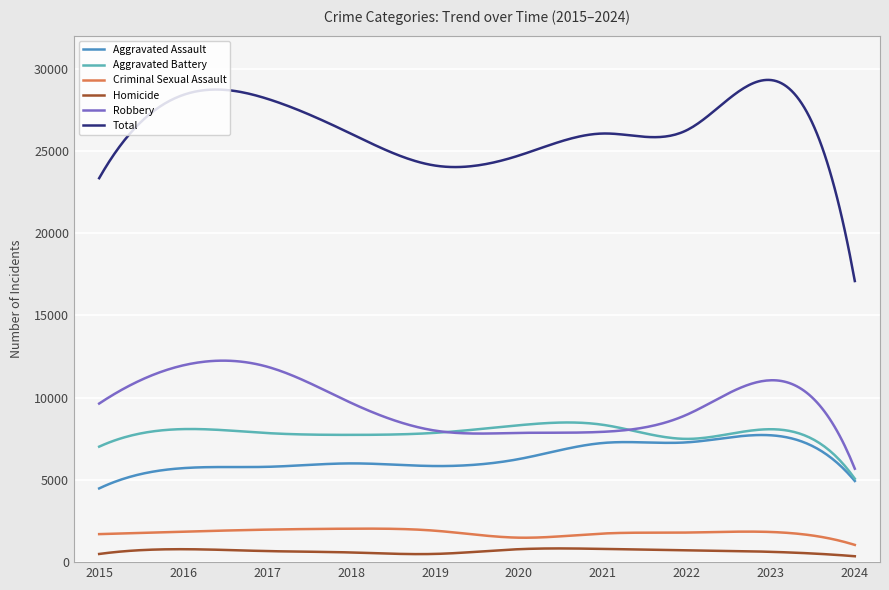

True or false: Criminal Sexual Assault and Robbery intersect in this chart.

False